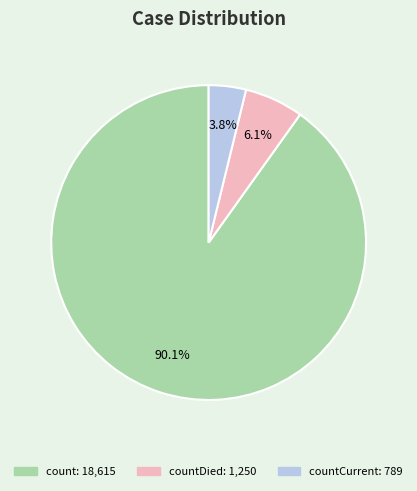

How many slices are in this pie chart?

3